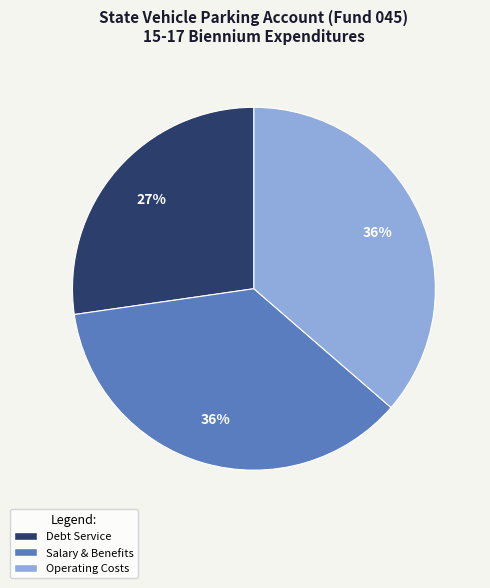

What percentage is the Salary & Benefits slice, to the nearest percent?

36%